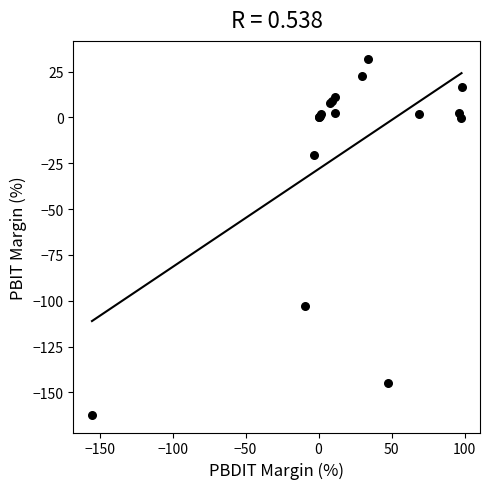

What Y value in the scatter plot is closest to -65?

-103.1